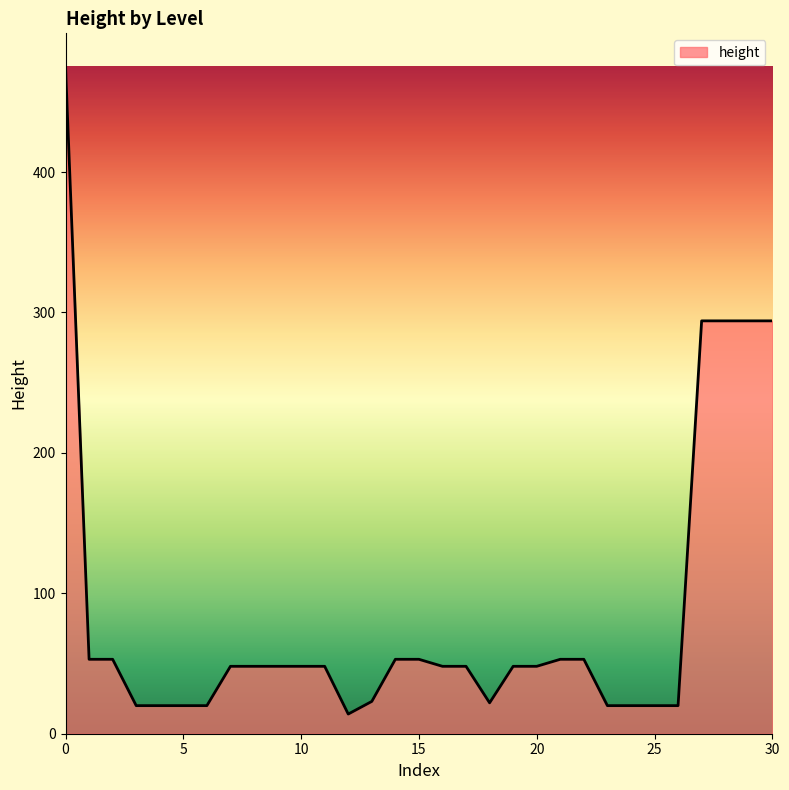

What is the maximum value shown in the chart?

475